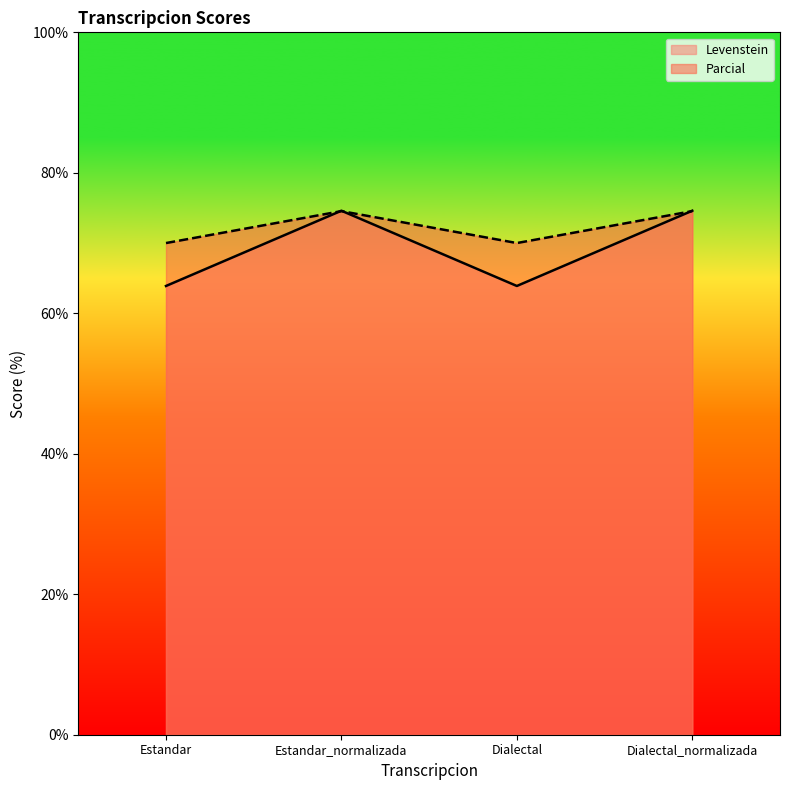

What is the difference between the maximum and minimum values in the Parcial series?

4.5